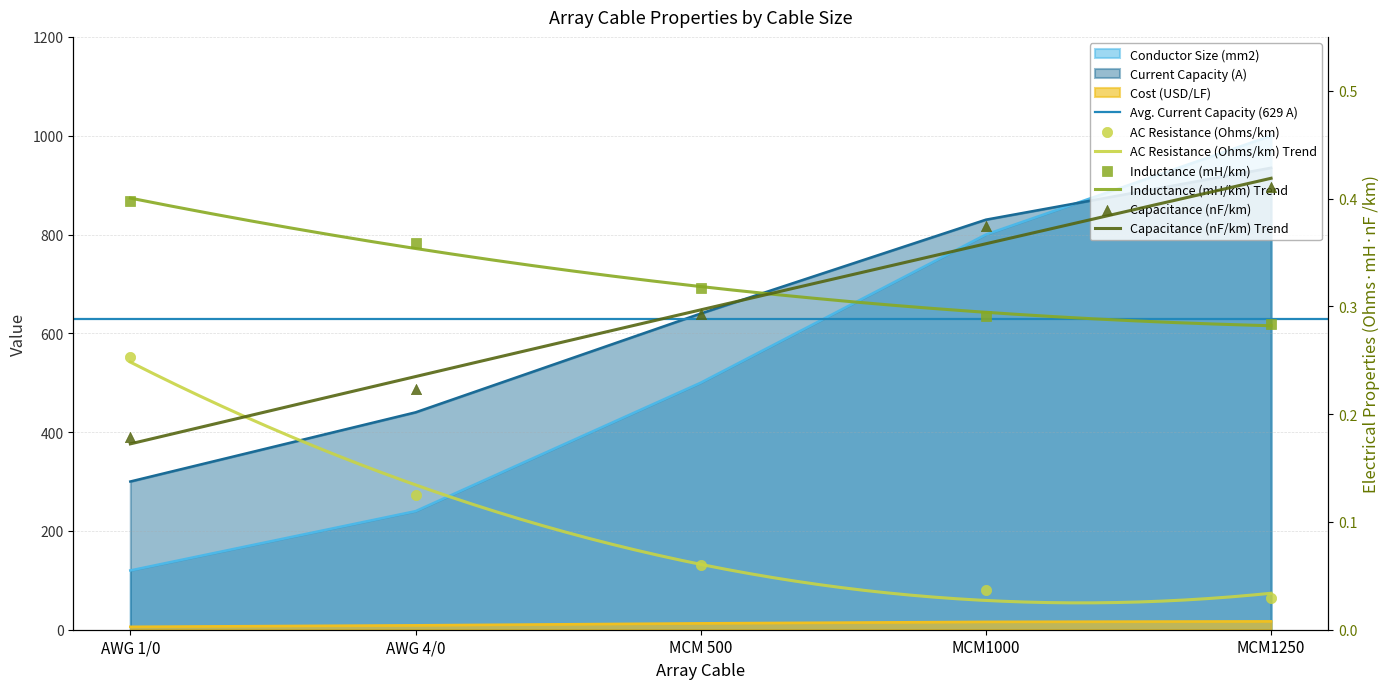

Is the value of Current Capacity (A) at MCM1000 greater than the value of Cost (USD/LF) at AWG 1/0?

Yes